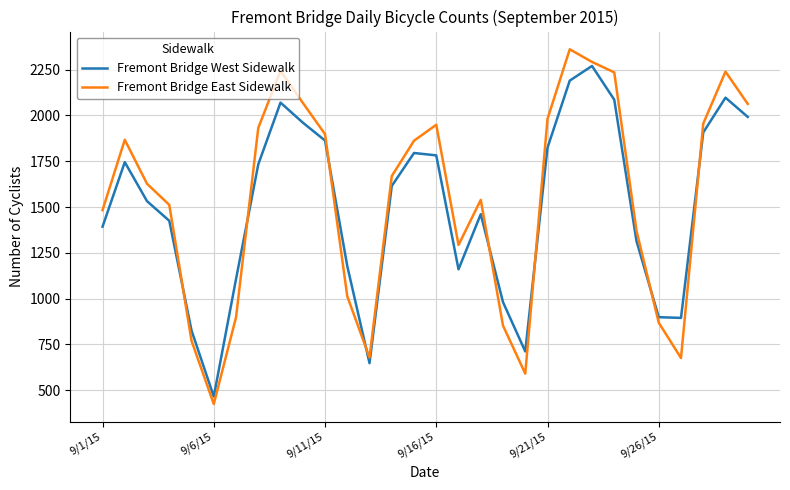

Which series has the widest spread of values?

Fremont Bridge East Sidewalk